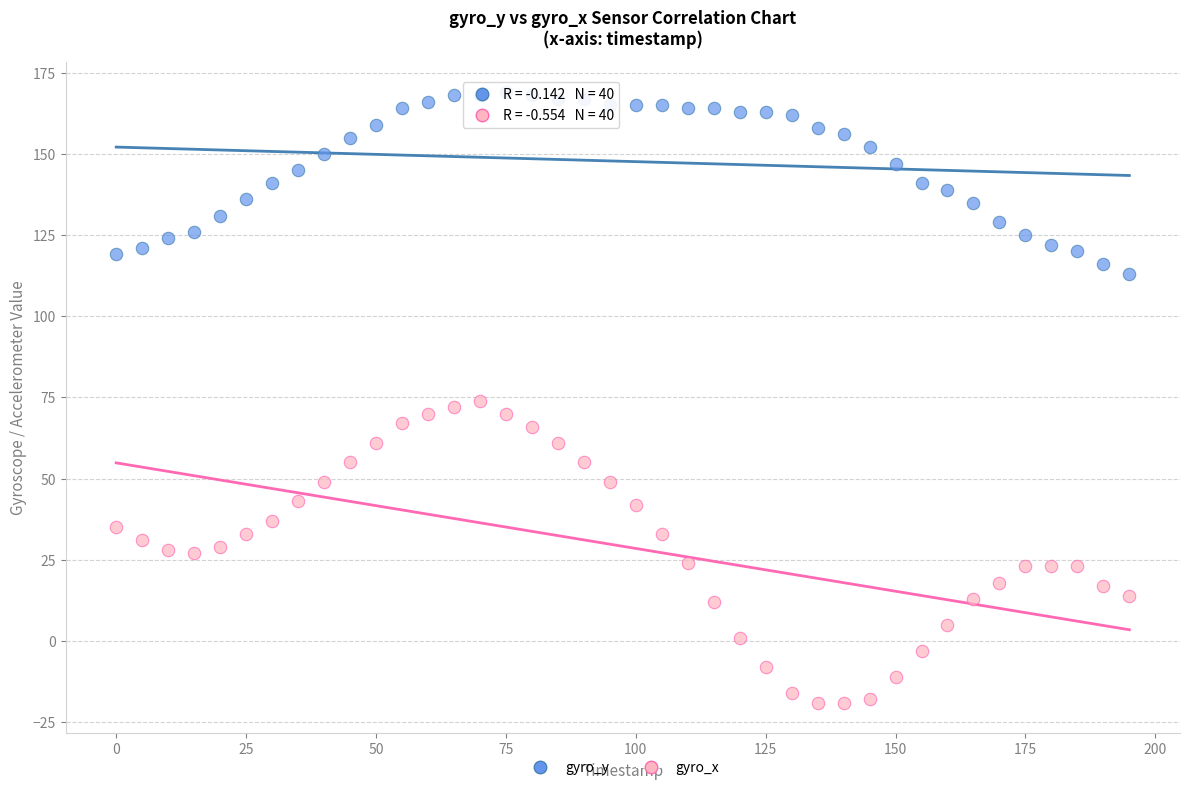

Which series contains the highest Y value?

gyro_y